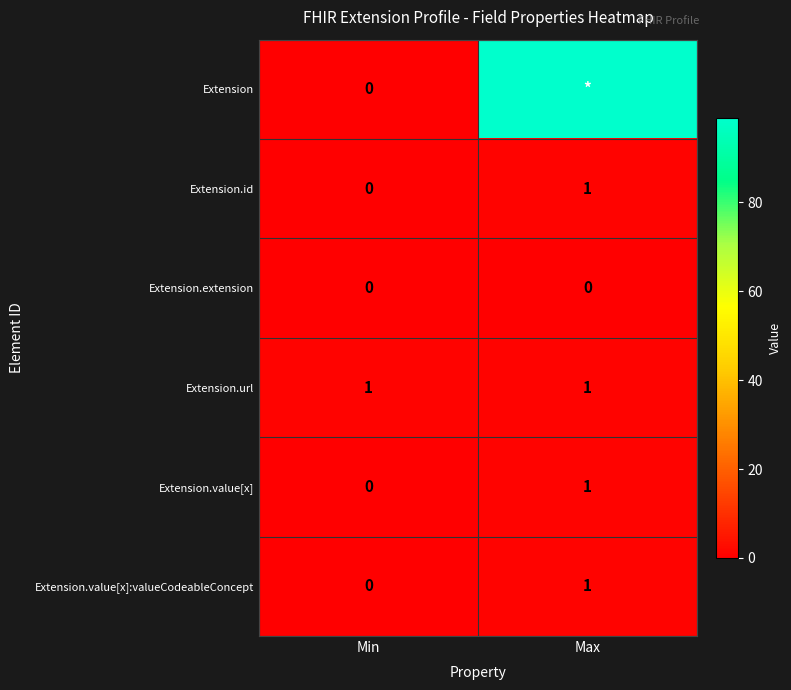

The Extension.url series shows 1 at Min. True or false?

True